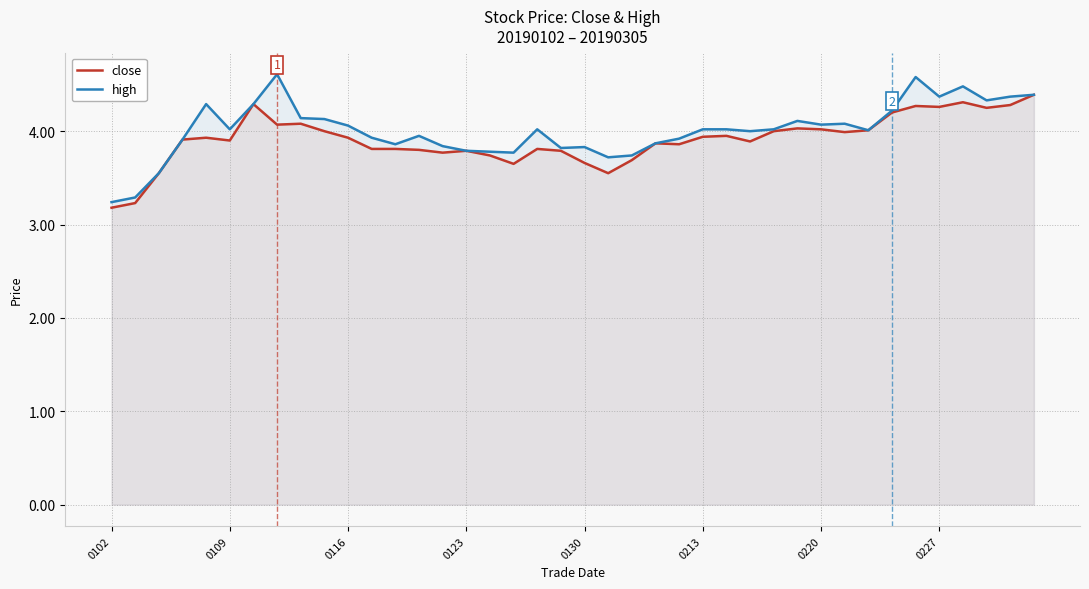

Which series has the largest range (max minus min)?

high